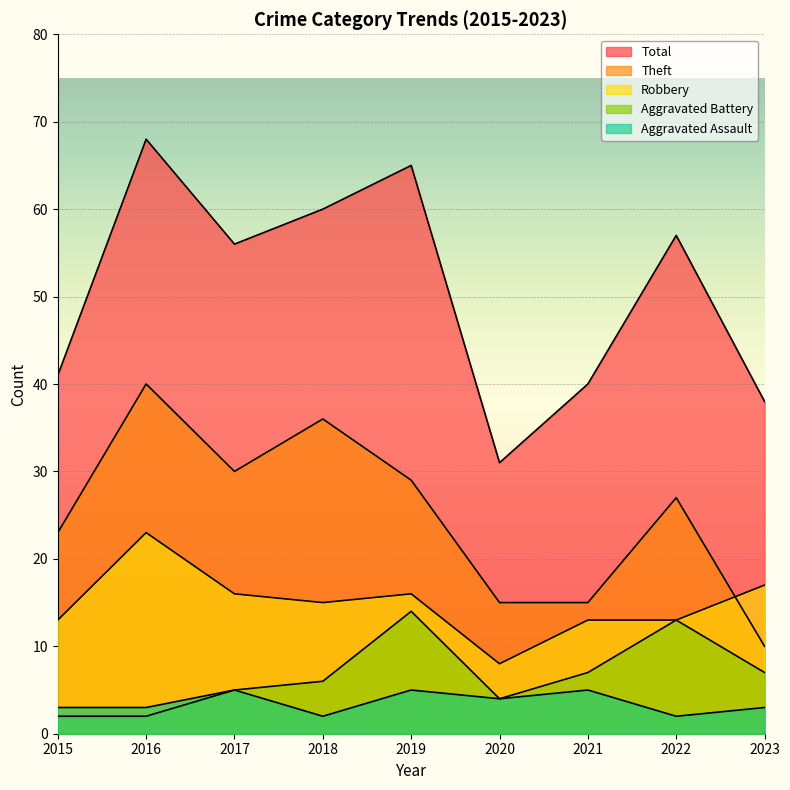

What is the value of the Aggravated Assault point at the 3rd from the left?

5